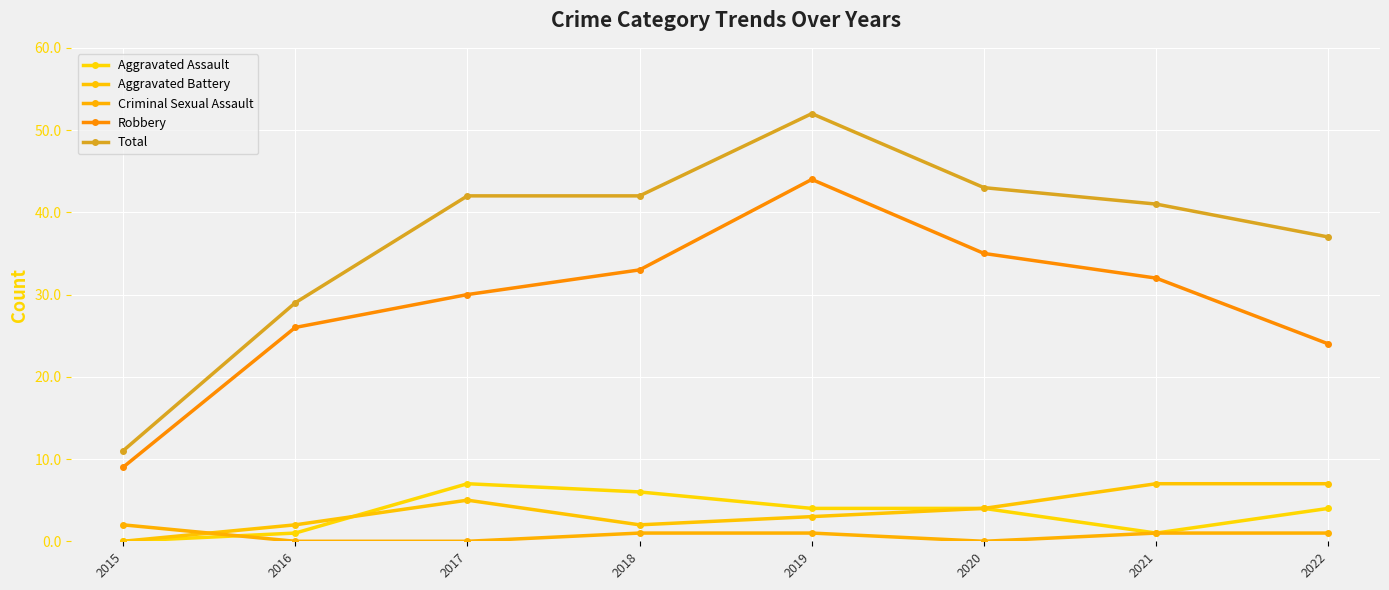

At which label does Criminal Sexual Assault first exceed 1?

2015